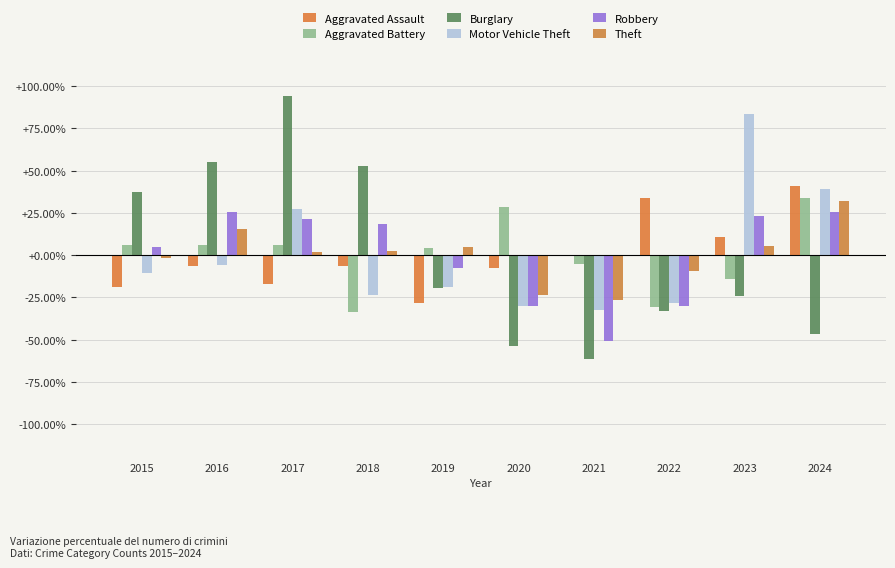

Read the Theft value at 2022.

-9.2